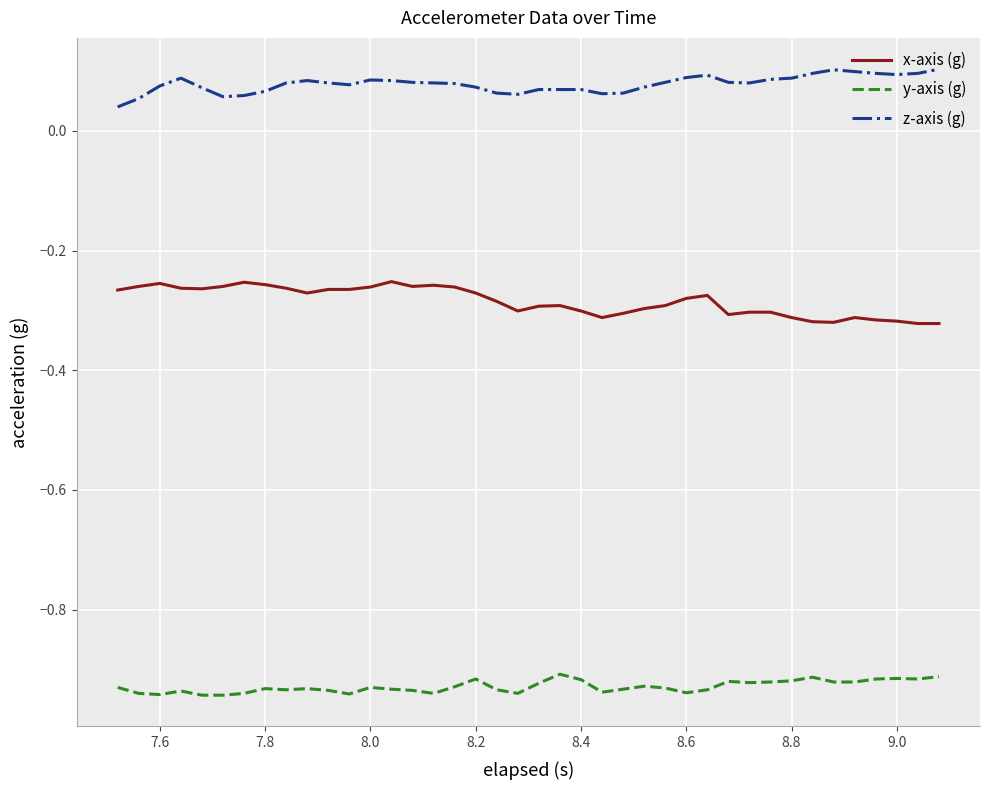

True or false: x-axis (g) has more than 0 points higher than both neighbors.

True